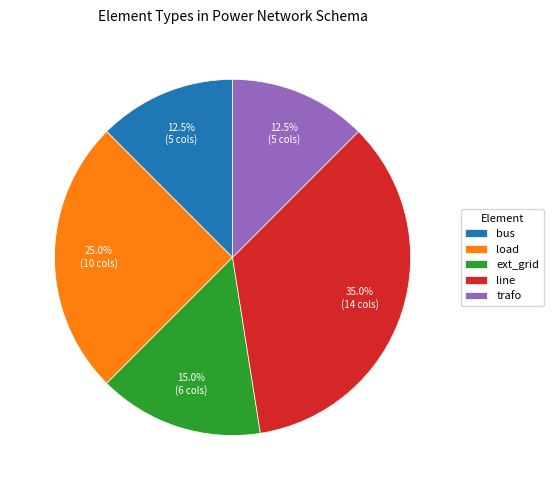

Is bus the majority of the pie?

No